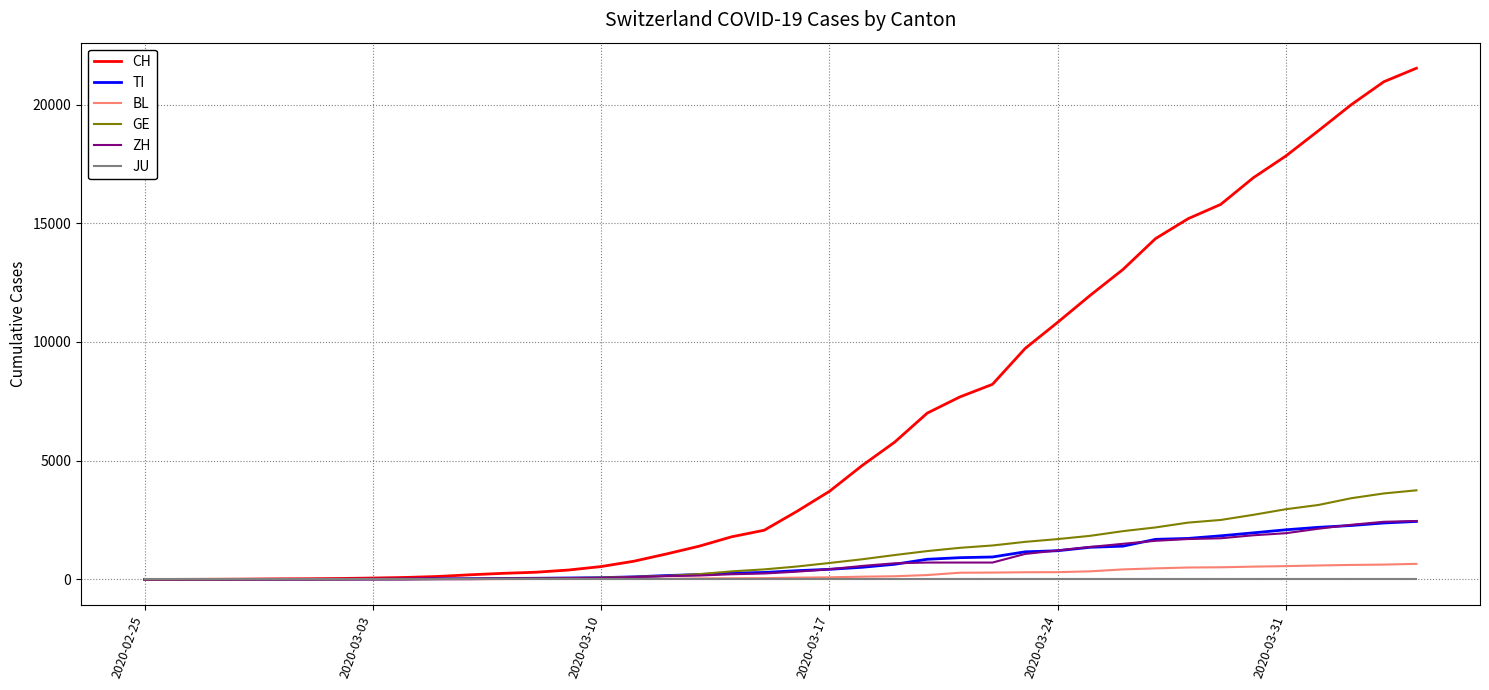

Which series has the largest range (max minus min)?

CH